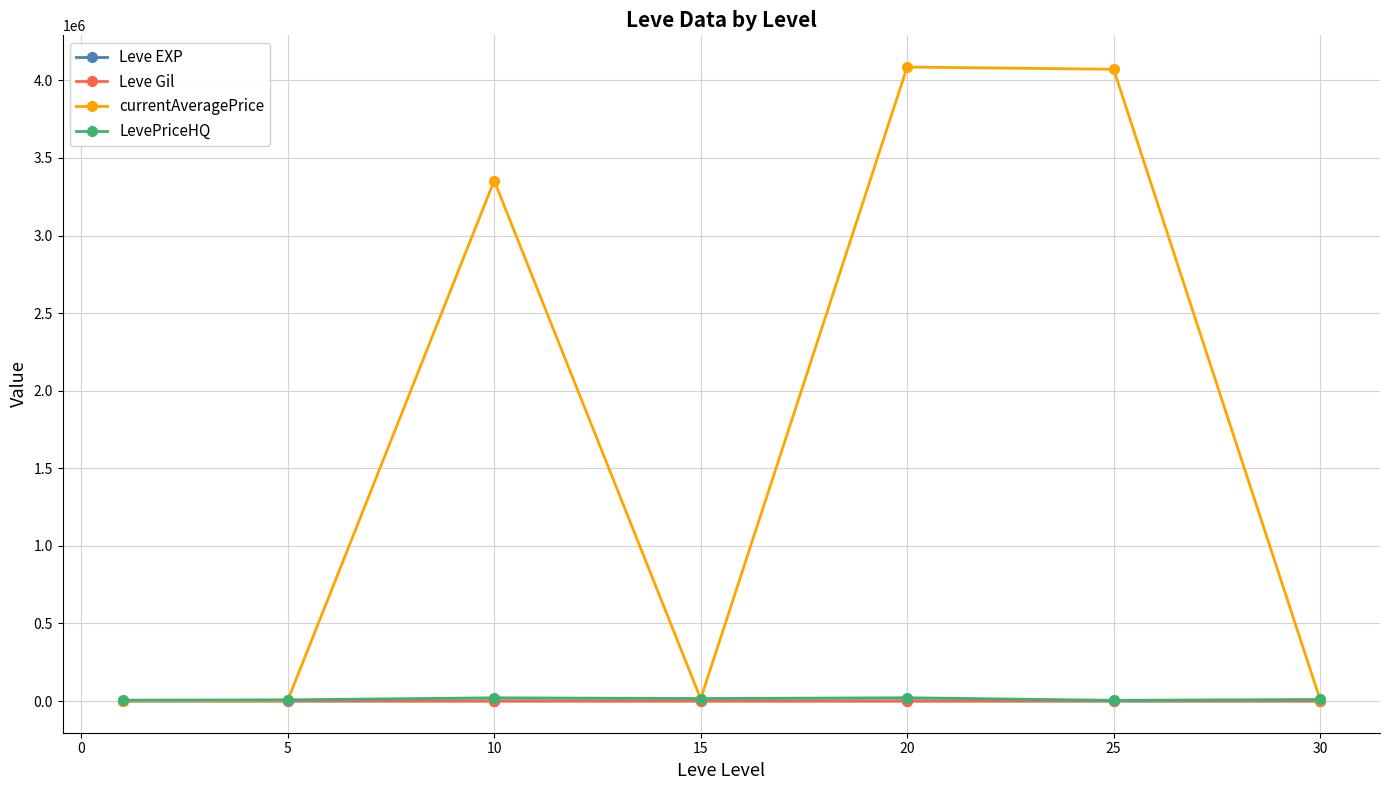

True or false: LevePriceHQ has more than 0 interior local peaks.

True